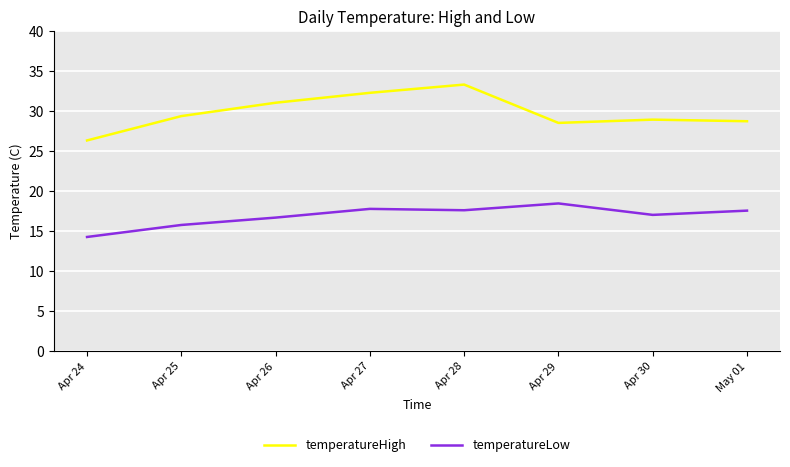

Which series changed the most between Apr 24 and Apr 25?

temperatureHigh